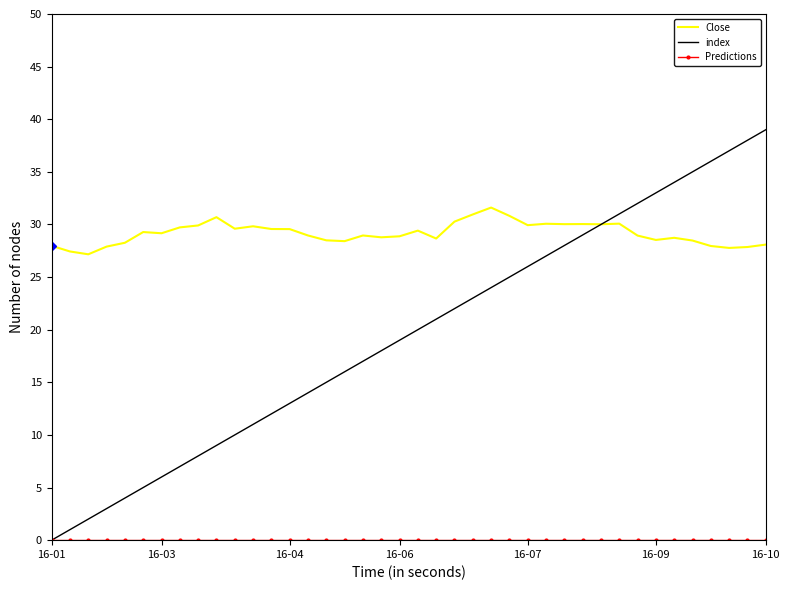

Reading left to right, transcribe all the data shown in this chart.

Close: 28.0	27.4	27.2	27.9	28.3	29.3	29.2	29.7	29.9	30.7	29.6	29.8	29.6	29.6	29.0	28.5	28.4	29.0	28.8	28.9	29.4	28.7	30.3	31.0	31.6	30.8	29.9	30.1	30.0	30.0	30.0	30.1	28.9	28.5	28.7	28.5	28.0	27.8	27.9	28.1
index: 0.0	1.0	2.0	3.0	4.0	5.0	6.0	7.0	8.0	9.0	10.0	11.0	12.0	13.0	14.0	15.0	16.0	17.0	18.0	19.0	20.0	21.0	22.0	23.0	24.0	25.0	26.0	27.0	28.0	29.0	30.0	31.0	32.0	33.0	34.0	35.0	36.0	37.0	38.0	39.0
Predictions: 0.0	0.0	0.0	0.0	0.0	0.0	0.0	0.0	0.0	0.0	0.0	0.0	0.0	0.0	0.0	0.0	0.0	0.0	0.0	0.0	0.0	0.0	0.0	0.0	0.0	0.0	0.0	0.0	0.0	0.0	0.0	0.0	0.0	0.0	0.0	0.0	0.0	0.0	0.0	0.0